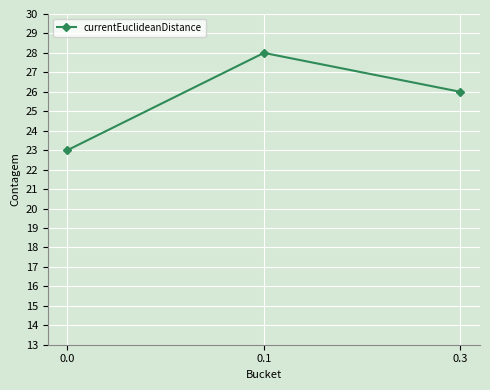

What is the sum of all values?

77